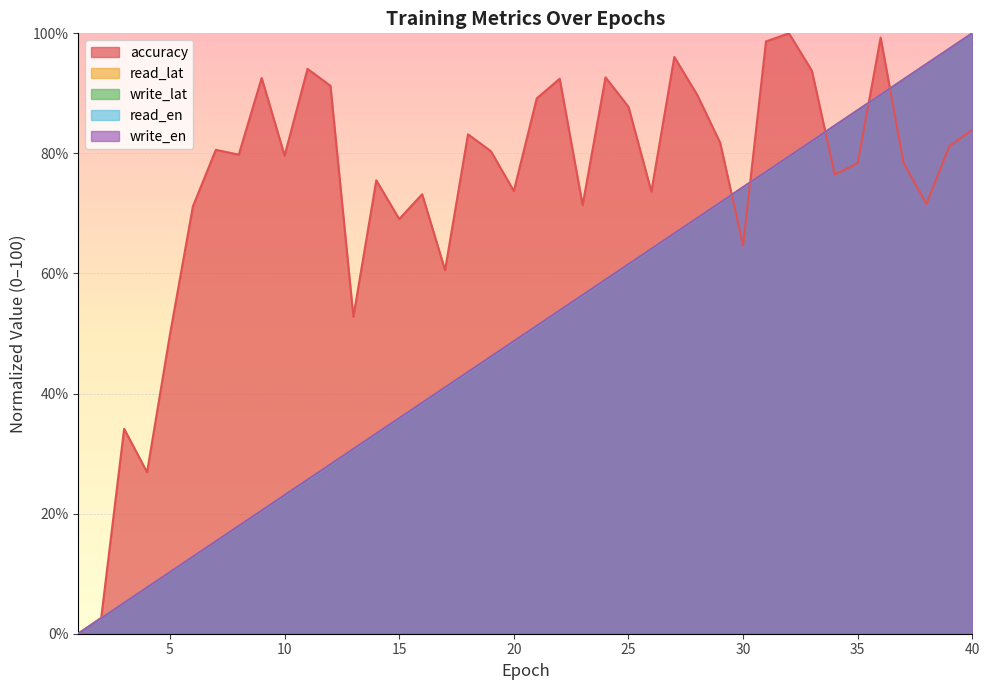

Reading left to right, list all the values displayed in this chart.

accuracy: 0.0	2.7	34.1	26.9	49.9	71.2	80.6	79.8	92.6	79.6	94.1	91.3	52.8	75.5	69.1	73.2	60.6	83.2	80.4	73.7	89.2	92.4	71.4	92.7	87.8	73.6	96.1	89.7	81.8	64.7	98.7	100.0	93.8	76.5	78.3	99.3	78.4	71.6	81.2	83.9
read_lat: 0.0	2.6	5.1	7.7	10.3	12.8	15.4	17.9	20.5	23.1	25.6	28.2	30.8	33.3	35.9	38.5	41.0	43.6	46.2	48.7	51.3	53.8	56.4	59.0	61.5	64.1	66.7	69.2	71.8	74.4	76.9	79.5	82.1	84.6	87.2	89.7	92.3	94.9	97.4	100.0
write_lat: 0.0	2.6	5.1	7.7	10.3	12.8	15.4	17.9	20.5	23.1	25.6	28.2	30.8	33.3	35.9	38.5	41.0	43.6	46.2	48.7	51.3	53.8	56.4	59.0	61.5	64.1	66.7	69.2	71.8	74.4	76.9	79.5	82.0	84.6	87.2	89.7	92.3	94.9	97.4	100.0
read_en: 0.0	2.6	5.1	7.7	10.2	12.8	15.4	17.9	20.5	23.0	25.6	28.2	30.7	33.3	35.8	38.4	41.0	43.5	46.1	48.7	51.2	53.8	56.4	58.9	61.5	64.1	66.6	69.2	71.8	74.3	76.9	79.5	82.0	84.6	87.2	89.7	92.3	94.9	97.4	100.0
write_en: 0.0	2.6	5.1	7.7	10.3	12.8	15.4	17.9	20.5	23.1	25.6	28.2	30.8	33.3	35.9	38.5	41.0	43.6	46.2	48.7	51.3	53.8	56.4	59.0	61.5	64.1	66.7	69.2	71.8	74.4	76.9	79.5	82.1	84.6	87.2	89.7	92.3	94.9	97.4	100.0